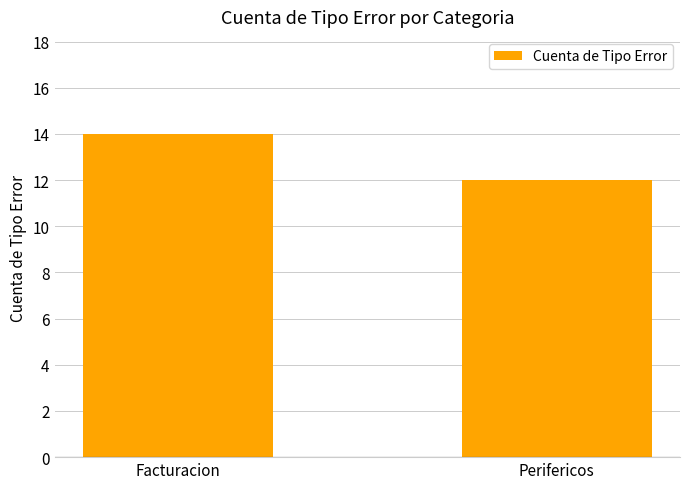

What is the sum of all values?

26